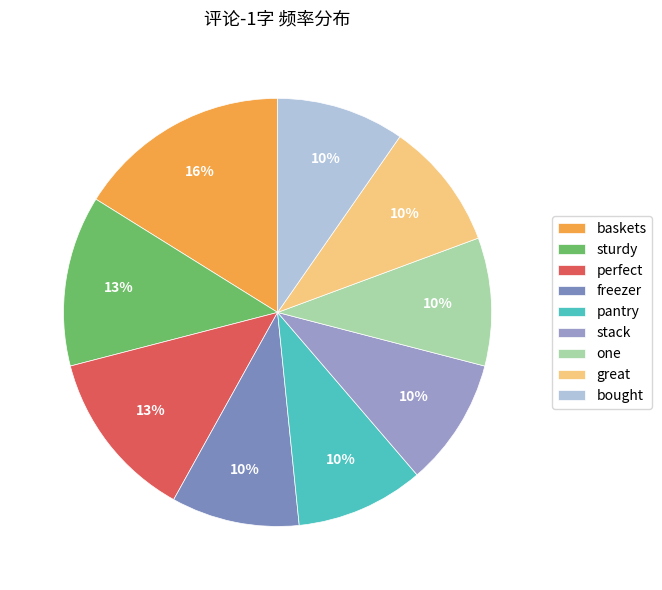

Is there a majority slice in this chart?

No